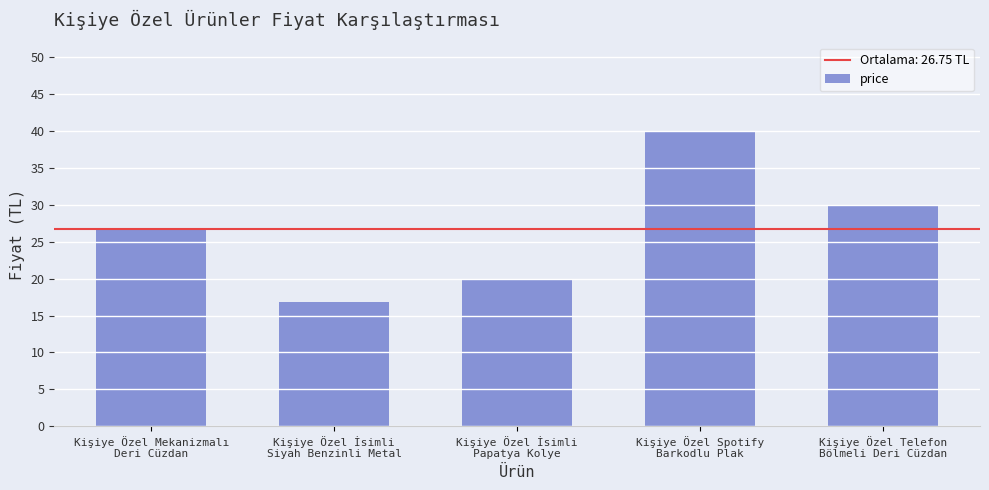

Which category has the lowest value across all series?

Kişiye Özel İsimli
Siyah Benzinli Metal